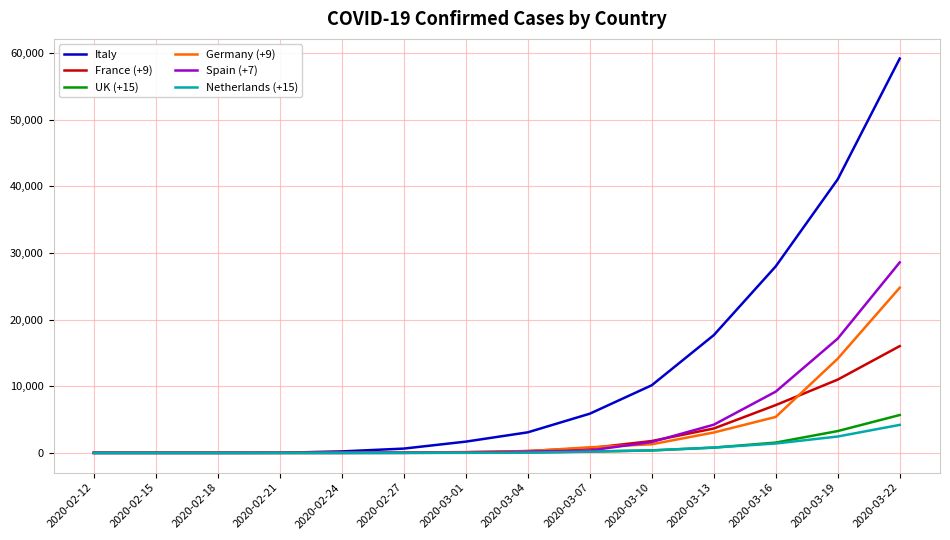

Which series has the widest spread of values?

Italy